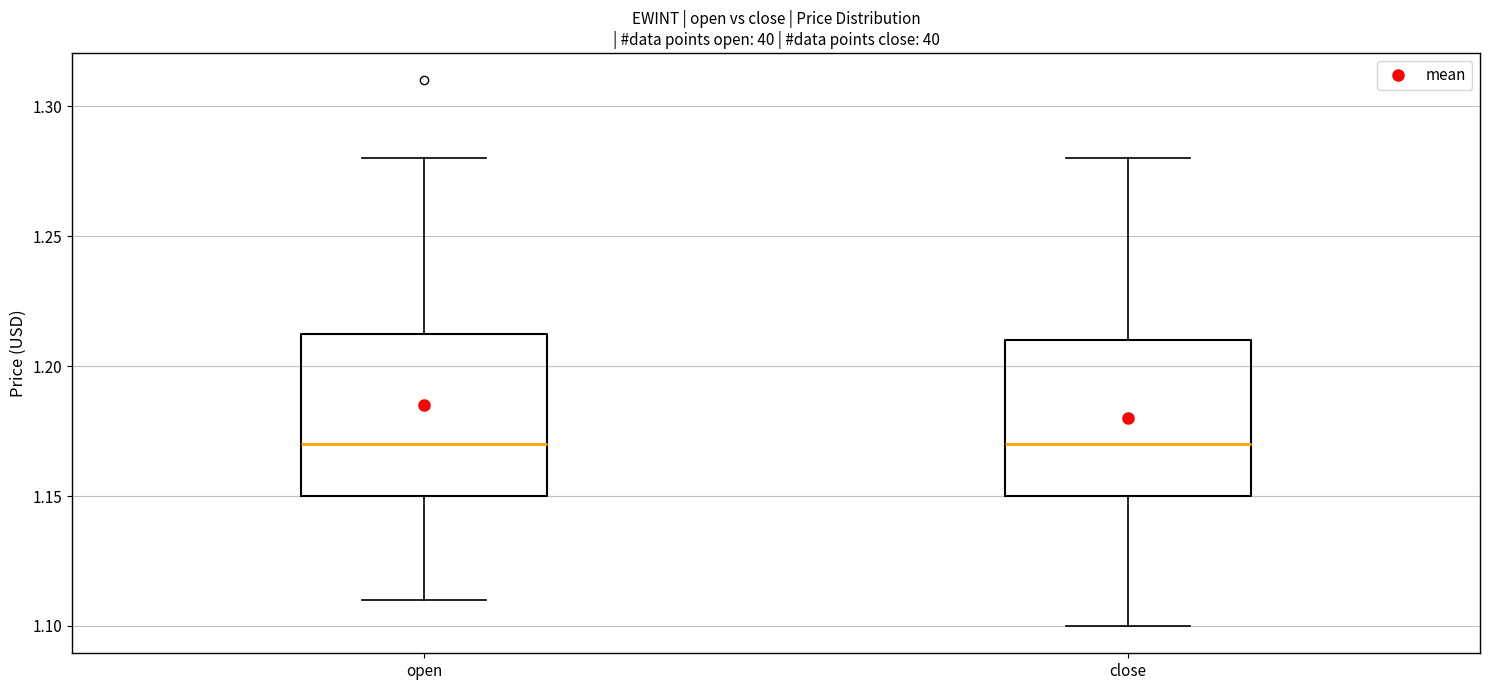

Reading left to right, transcribe this box plot: for each box, give where its median line is, the range the box spans, and where its two whiskers end, as read against the y-axis. The values are not printed on the chart, so give them approximately, as read against the axis.

open: median 1.170, box 1.150 to 1.215, whiskers 1.110 to 1.280
close: median 1.170, box 1.150 to 1.210, whiskers 1.100 to 1.280